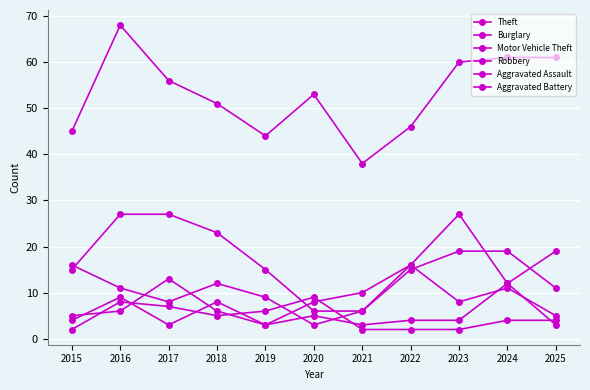

Which label corresponds to the largest value in the chart?

2016